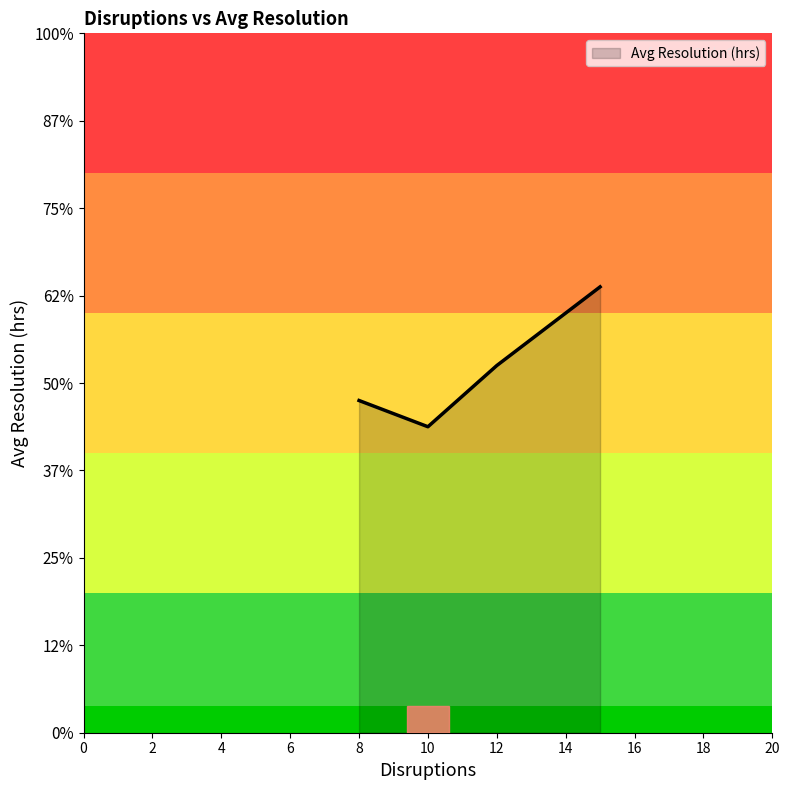

Does the chart have visible grid lines?

No